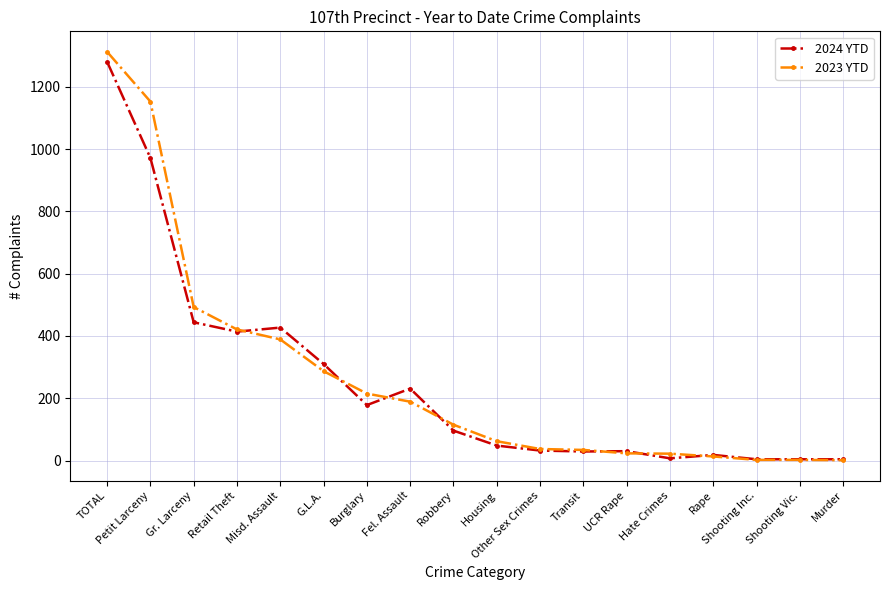

The 2023 YTD series shows 421 at Retail Theft. True or false?

True